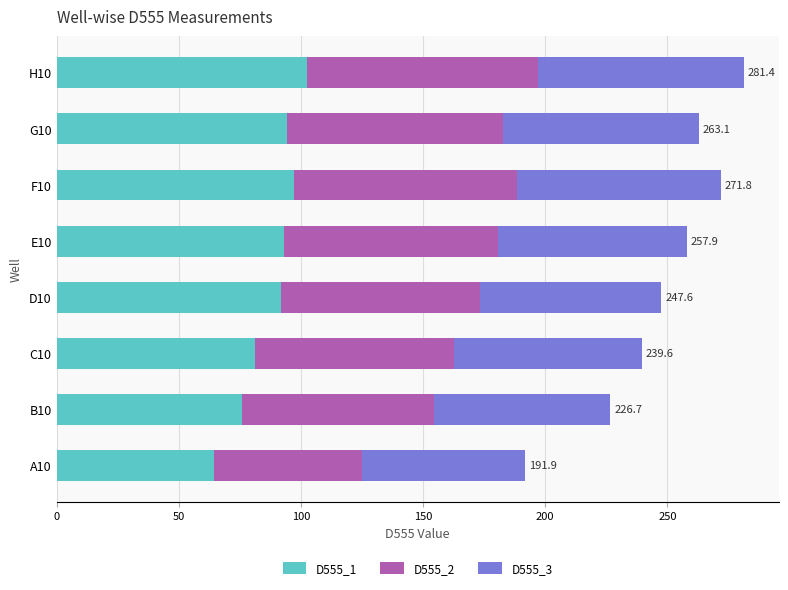

What is the approximate value of D555_1 at E10?

93.2